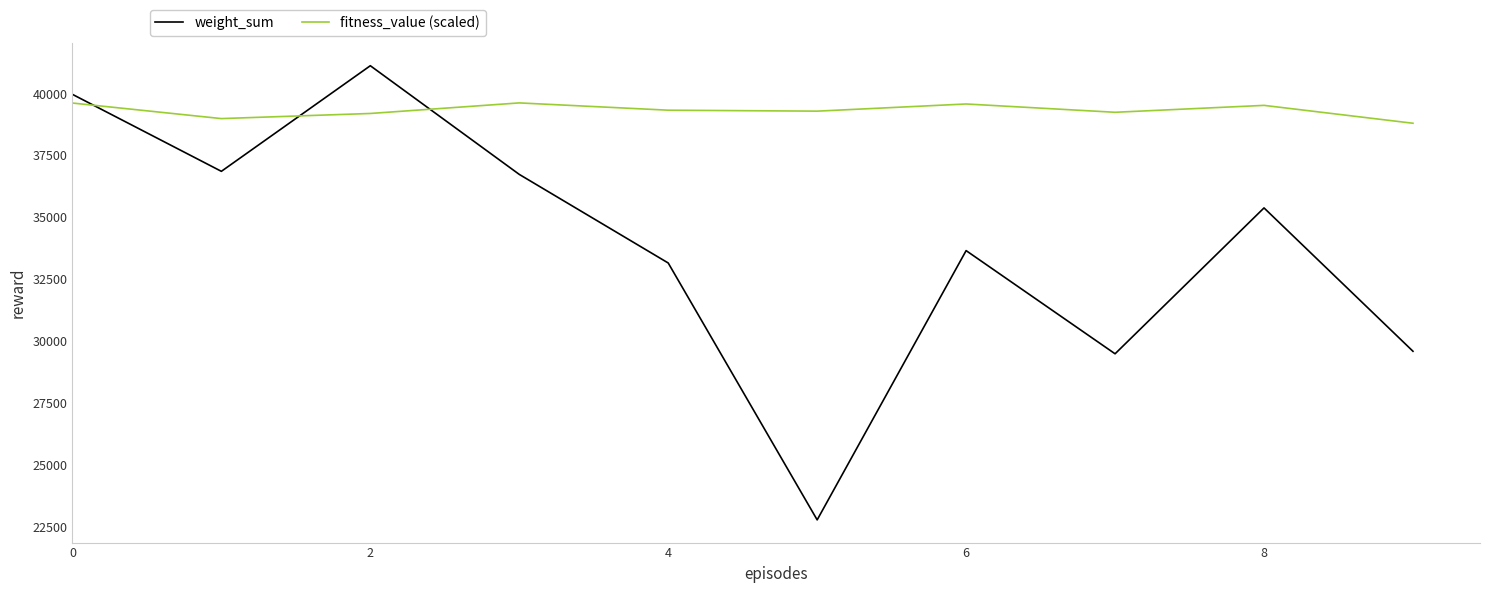

Which series has the widest spread of values?

weight_sum